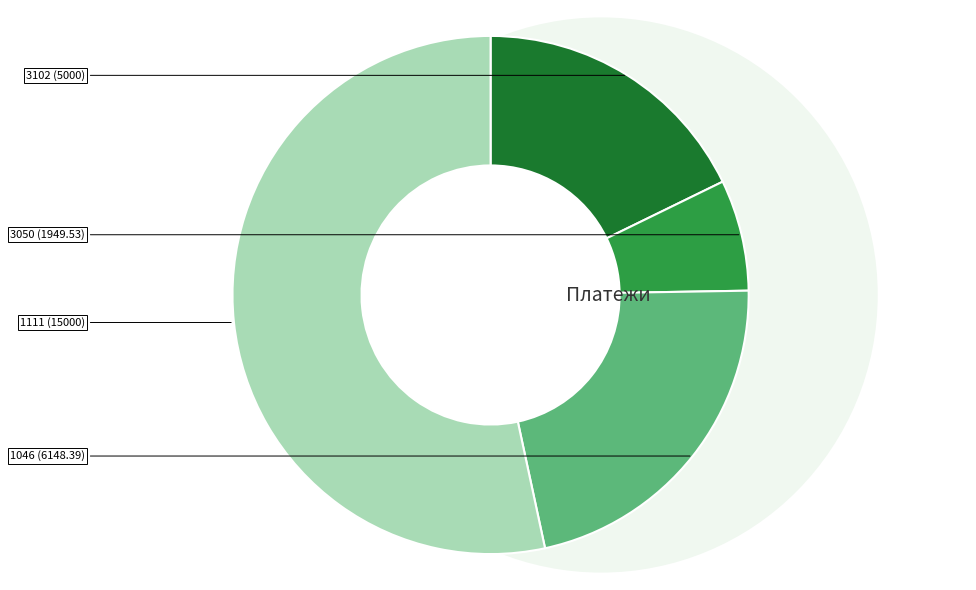

Is there a majority slice in this chart?

Yes